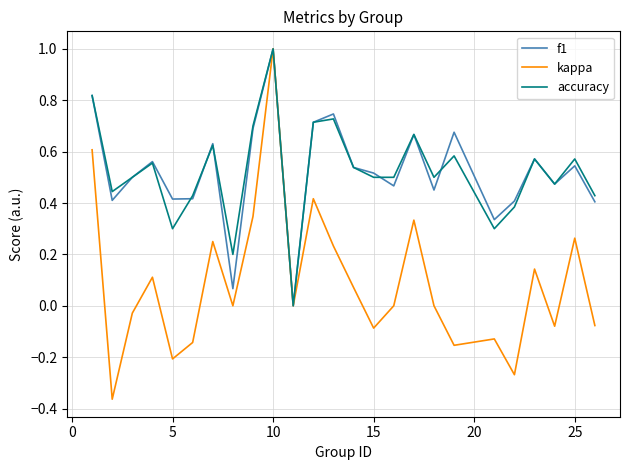

What is the highest value of the kappa series?

1.0